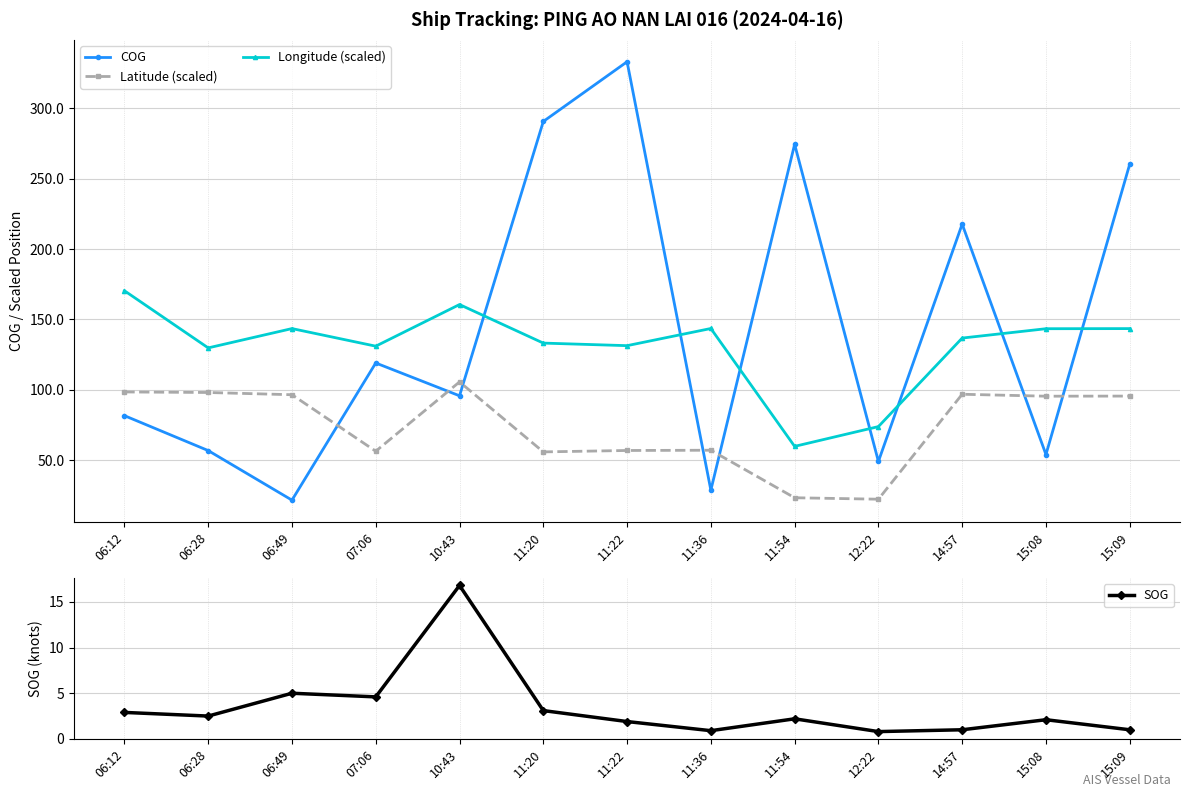

Reading left to right, transcribe all the data shown in this chart.

COG: 81.7	56.9	21.7	119.1	95.8	290.6	333.0	28.8	274.4	49.2	217.7	54.1	260.3
Latitude (scaled): 98.5	98.1	96.6	56.4	105.7	56.0	57.0	57.1	23.4	22.4	96.9	95.5	95.6
Longitude (scaled): 170.4	129.8	143.5	131.0	160.6	133.2	131.4	143.6	59.9	73.9	136.8	143.4	143.5
SOG: 2.9	2.5	5.0	4.6	16.8	3.1	1.9	0.9	2.2	0.8	1.0	2.1	1.0